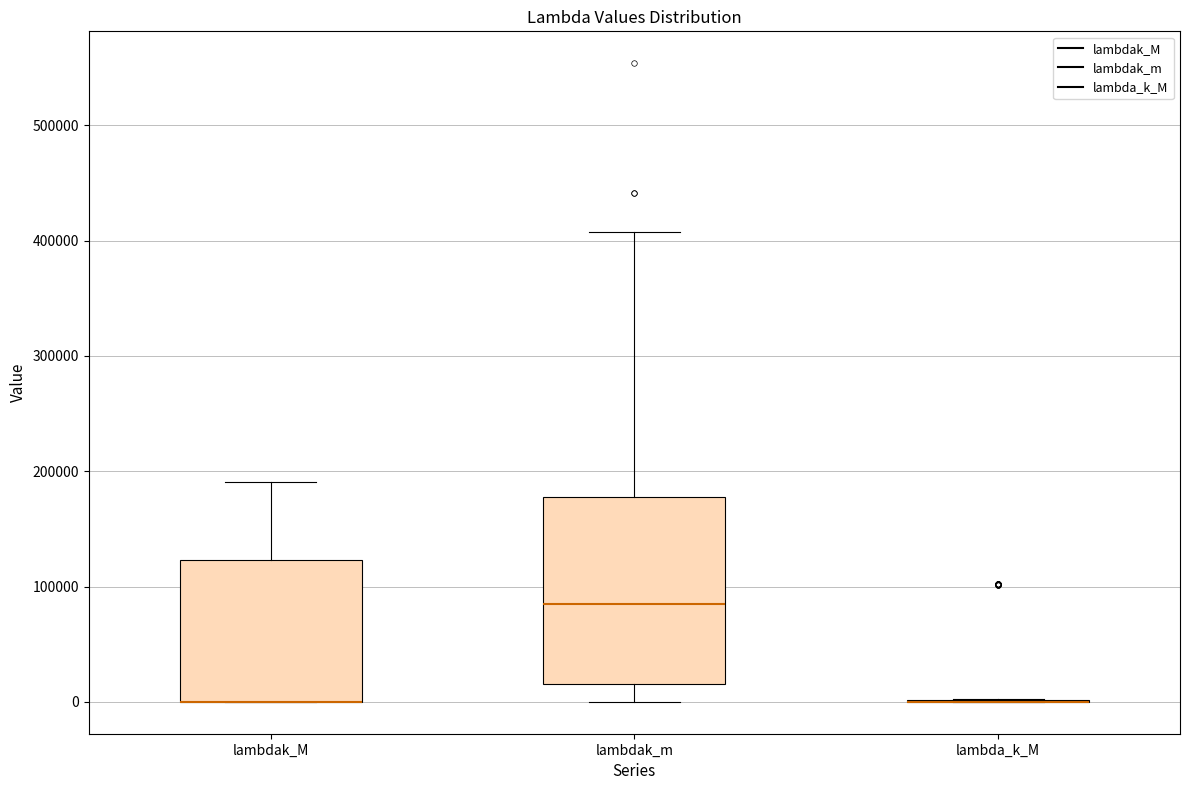

Where does the upper whisker of the box for lambdak_M end on the y-axis? The values are not printed on the chart, so give them approximately, as read against the axis.

190000